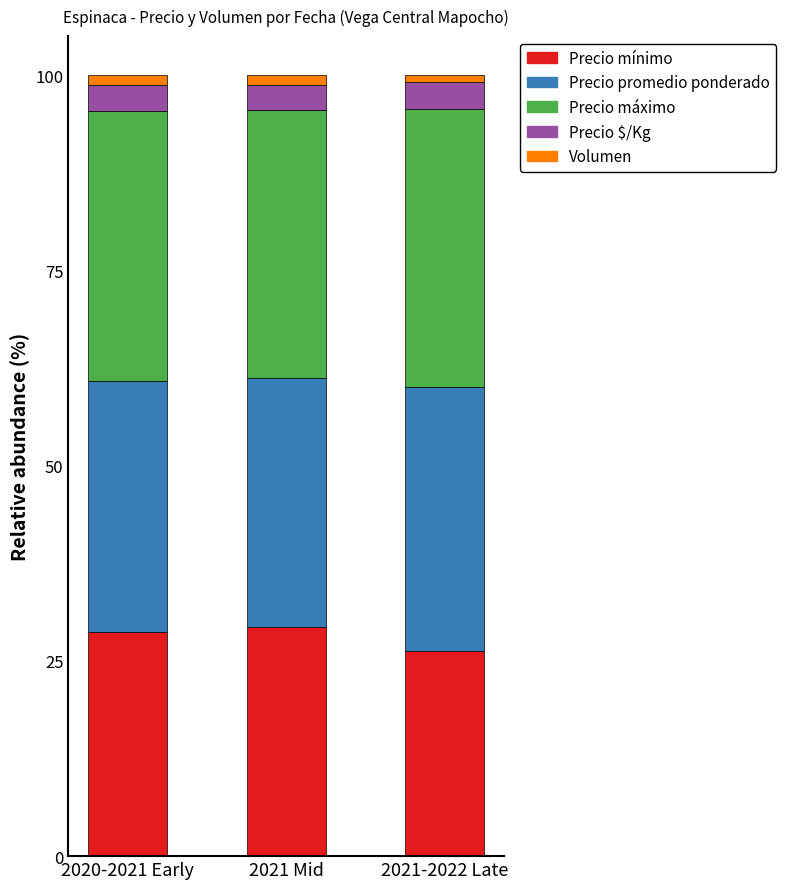

What is the average value of the Precio mínimo series?

28.1